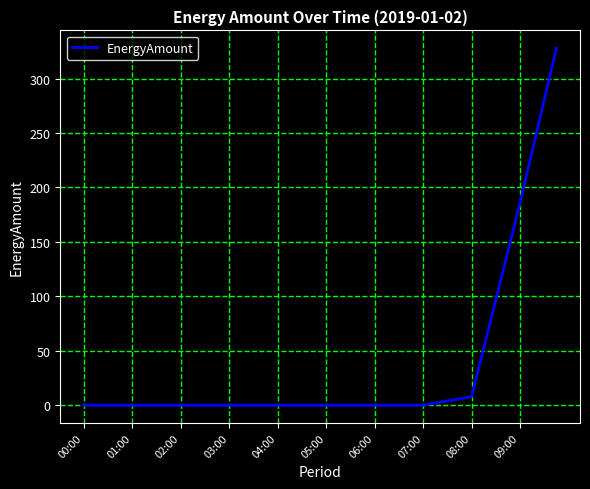

What is the difference between the maximum and minimum values?

327.8